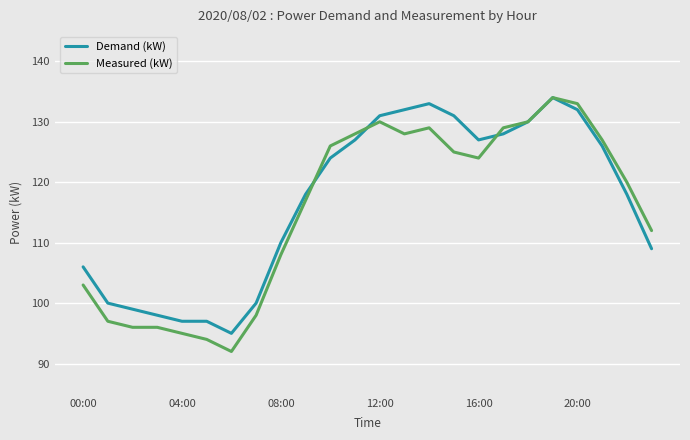

Which series has the widest spread of values?

Measured (kW)